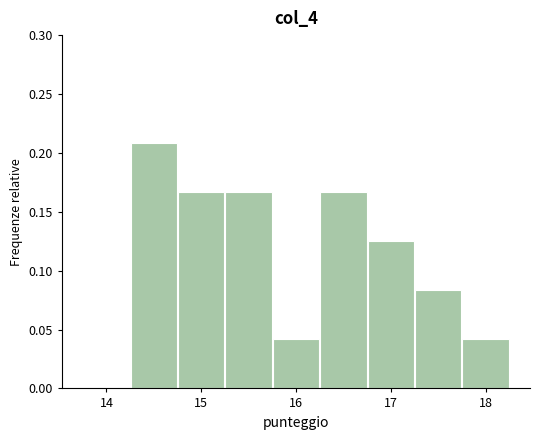

Over which range of the x-axis is the bar tallest?

14.25 to 14.75